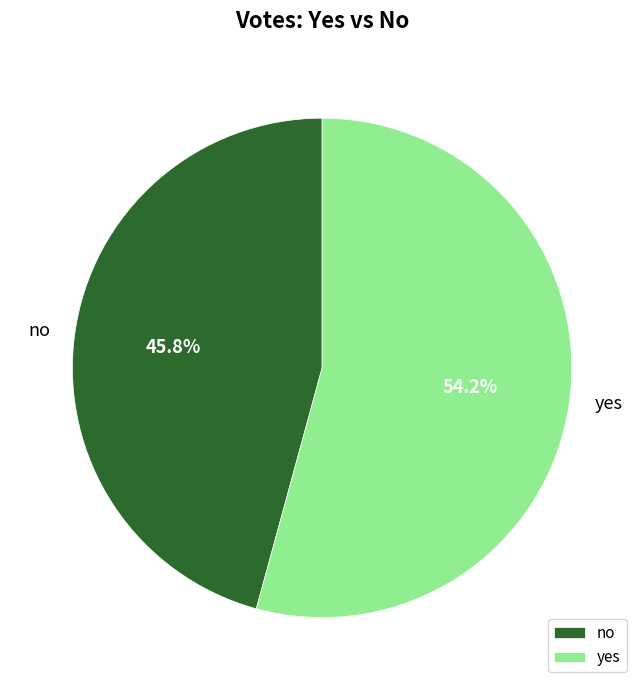

Is it true that no is 46% of the pie?

True